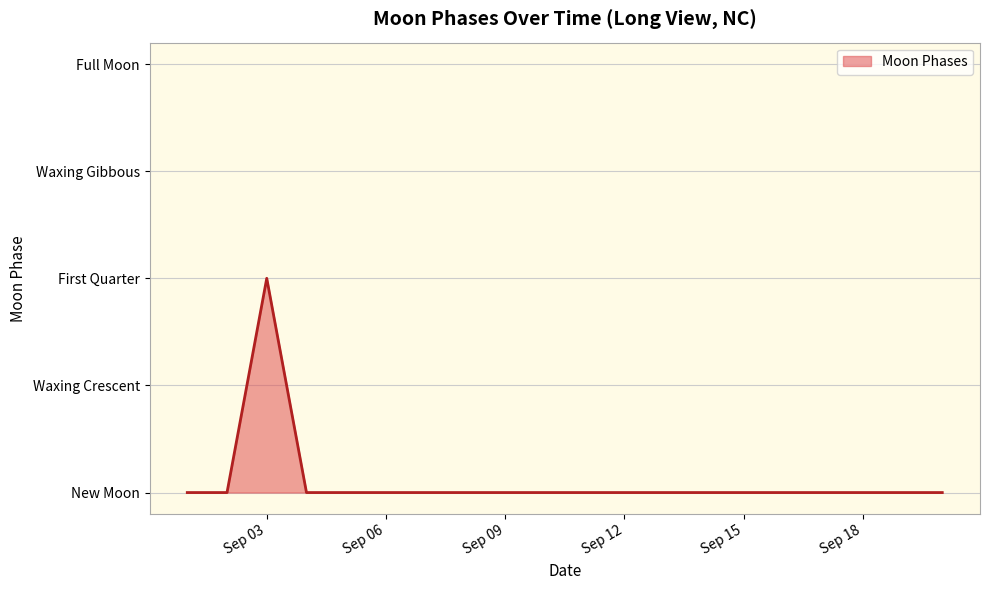

Does the chart have visible grid lines?

Yes